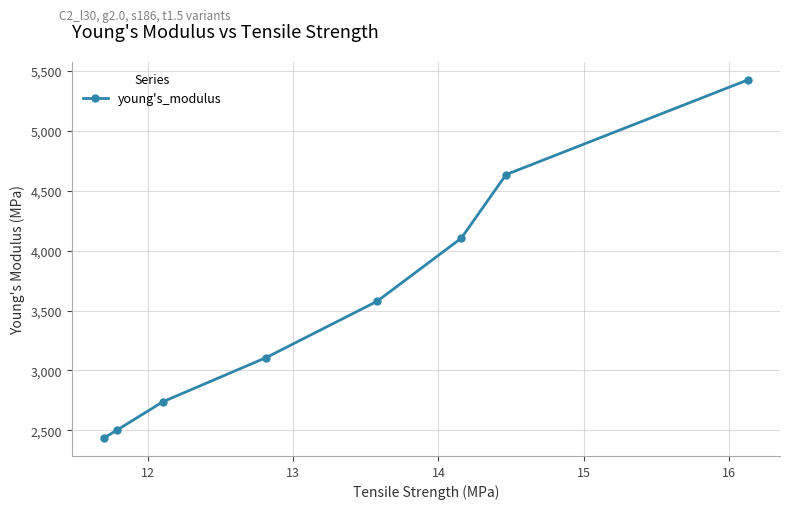

What is the average value?

3566.1